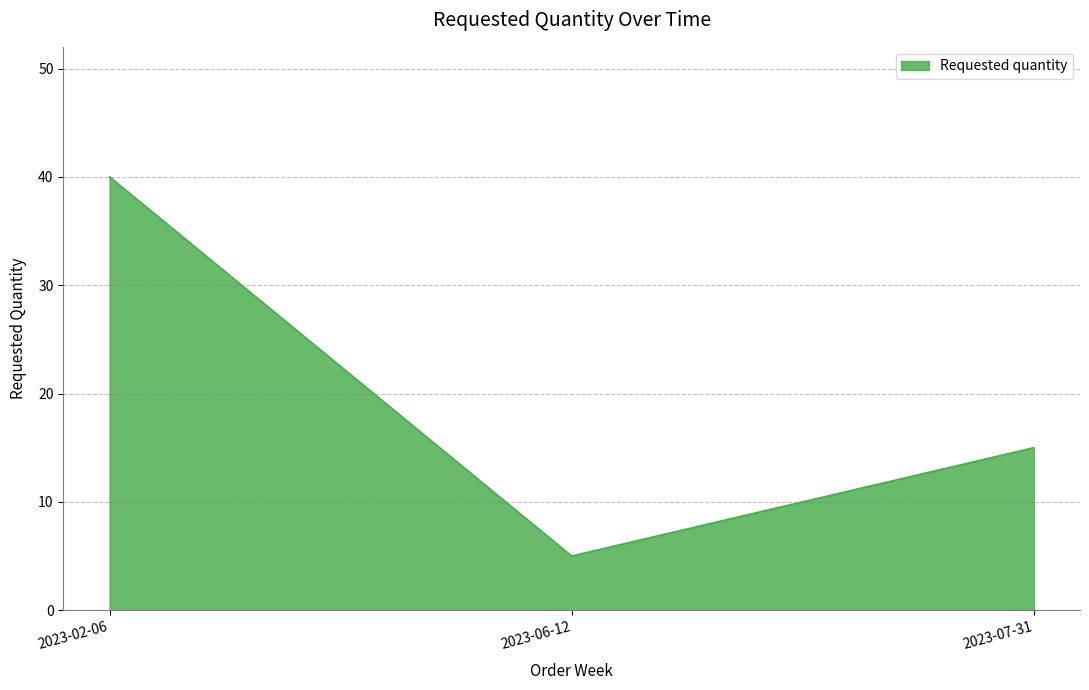

What is the ratio of the value at 2023-02-06 to the value at 2023-06-12?

8.0